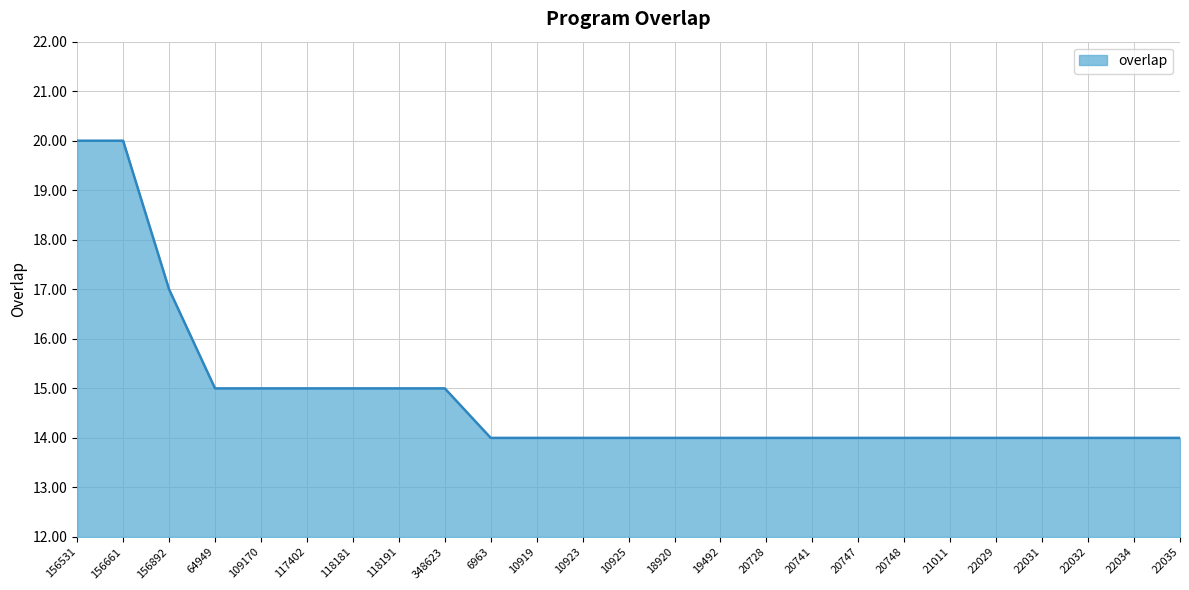

True or false: the data shows 14 at 20748.

True